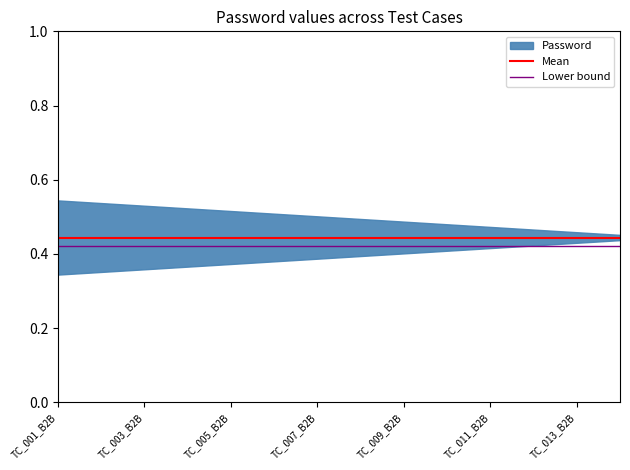

What value does the Mean series have at TC_001_B2B?

0.4